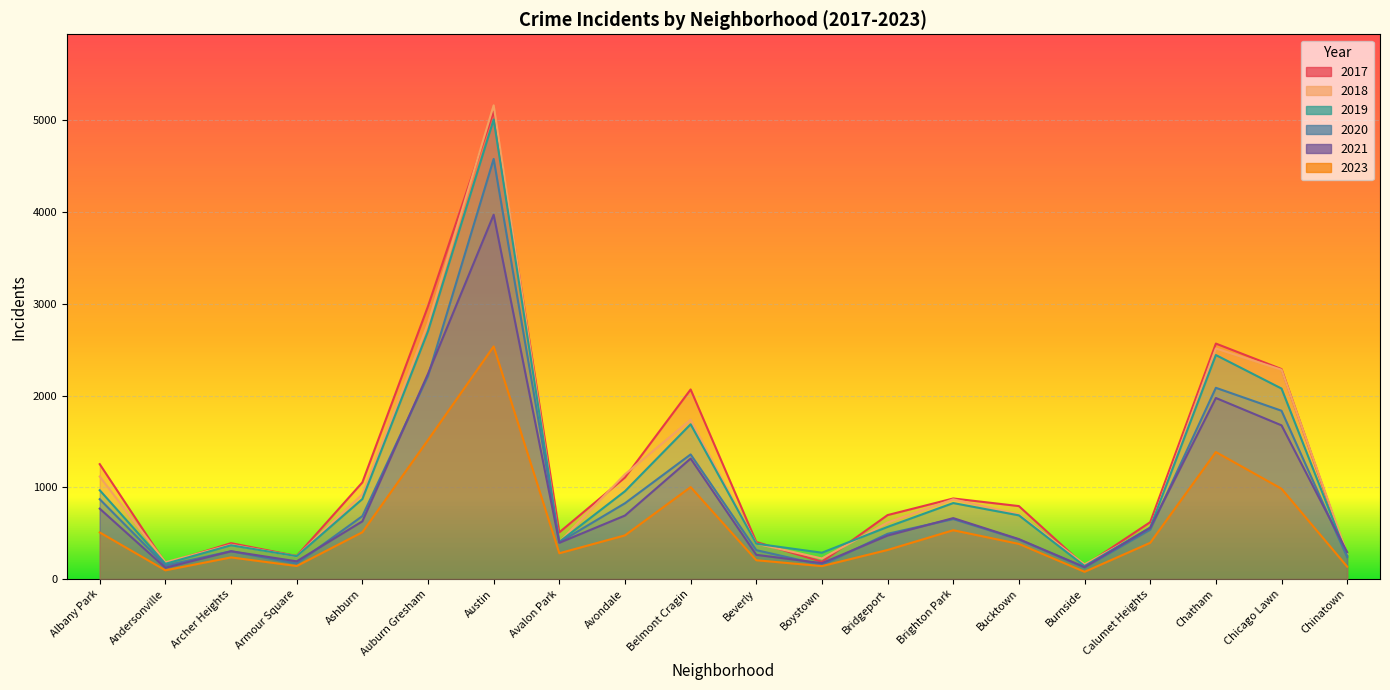

Which category has the lowest value in the 2023 series?

Burnside